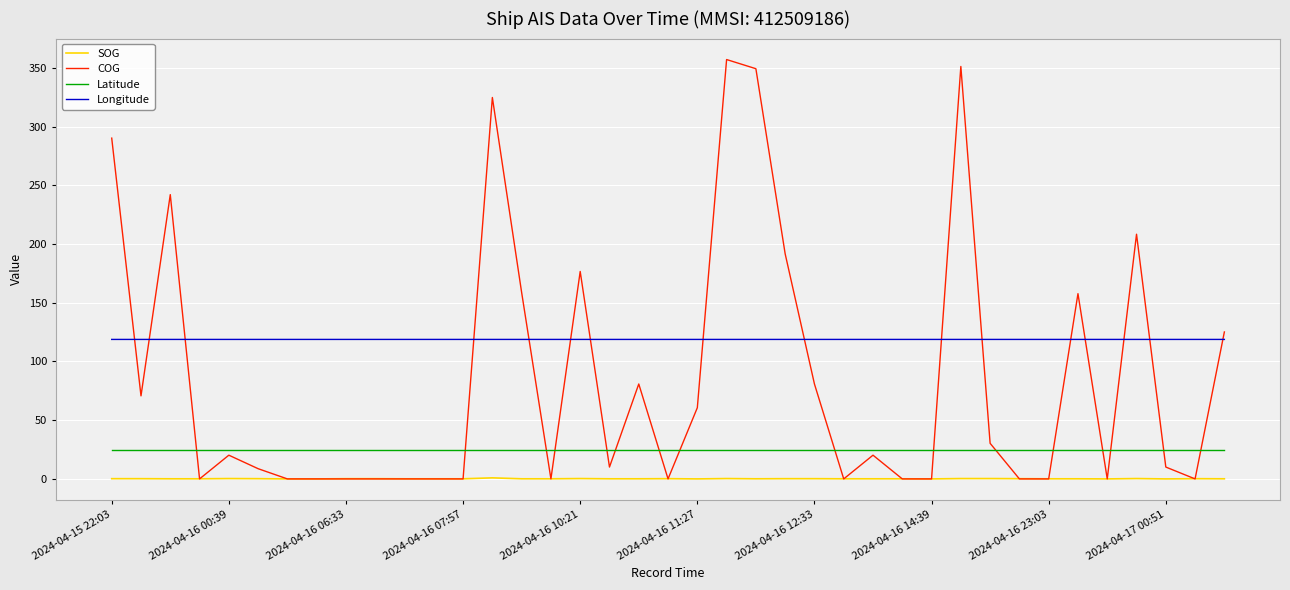

Which series has the largest total across all categories?

Longitude